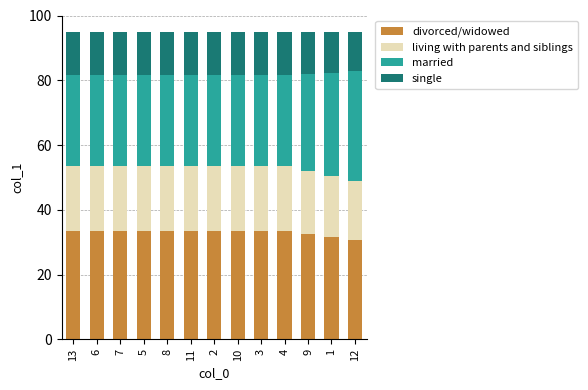

The divorced/widowed series shows 23.1 at 7. True or false?

False